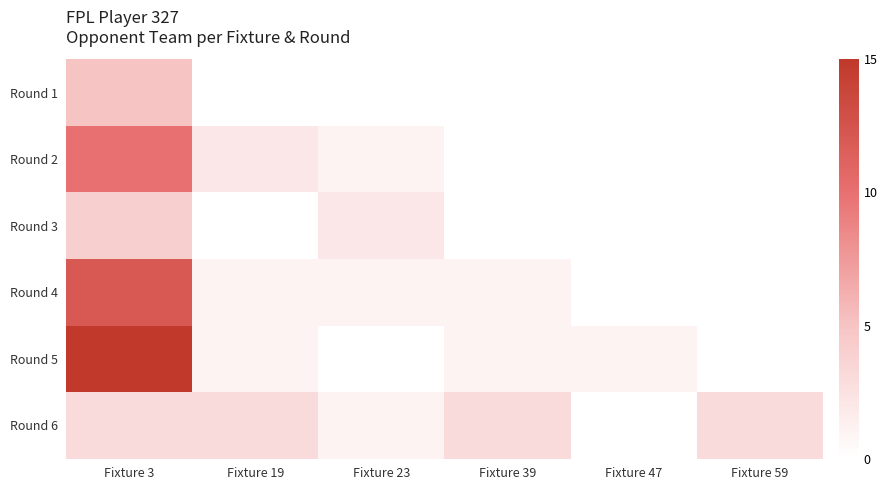

What is the total value across all series at Fixture 19?

7